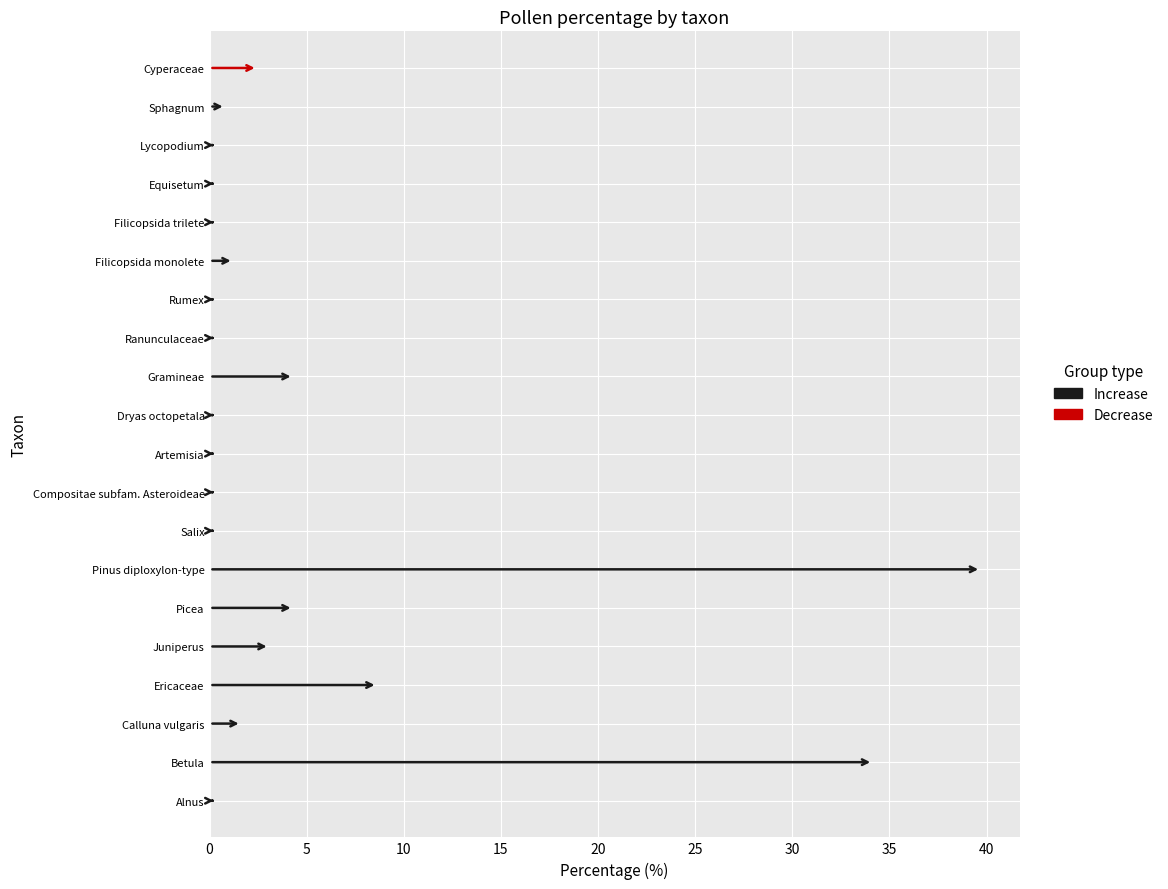

What is the greatest value displayed?

39.7